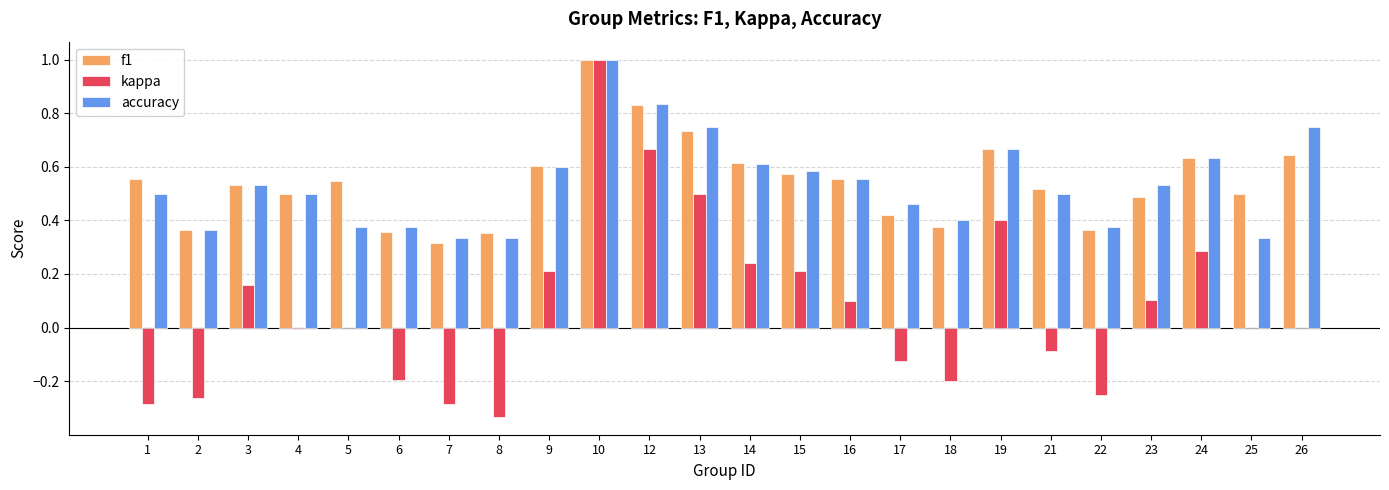

What is the maximum value for kappa?

1.0